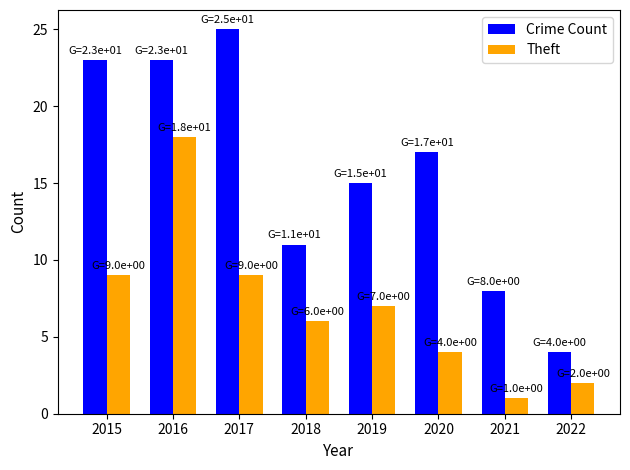

At 2016, list the series in order from smallest to largest.

Theft, Crime Count